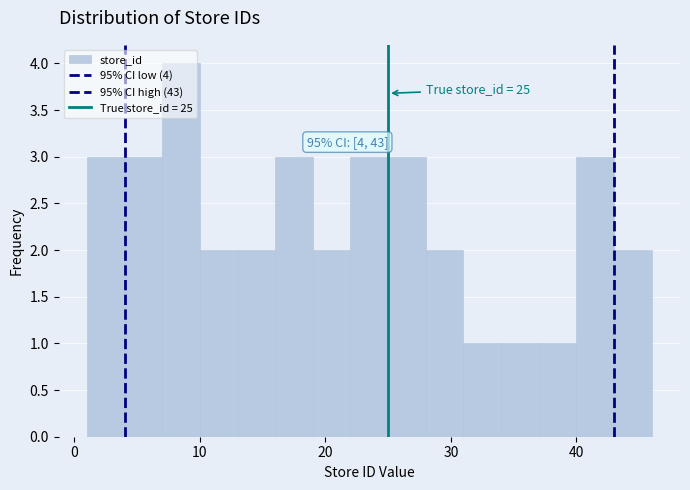

Around what value on the x-axis is the tallest bar? Give the approximate position of its centre, as read against the axis.

9